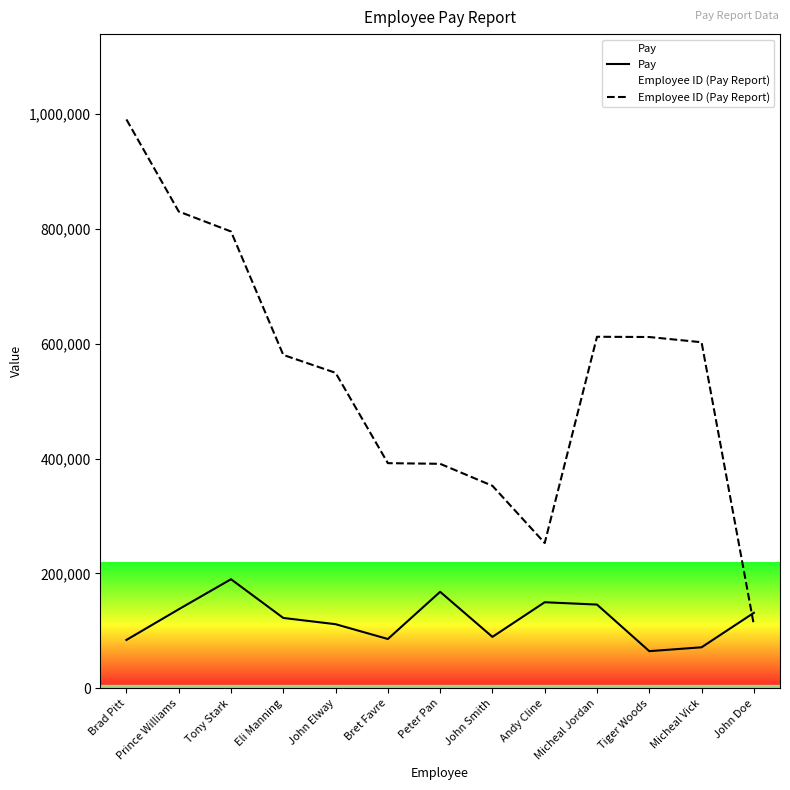

What is the difference between the second highest and second lowest values in the Pay series?

96636